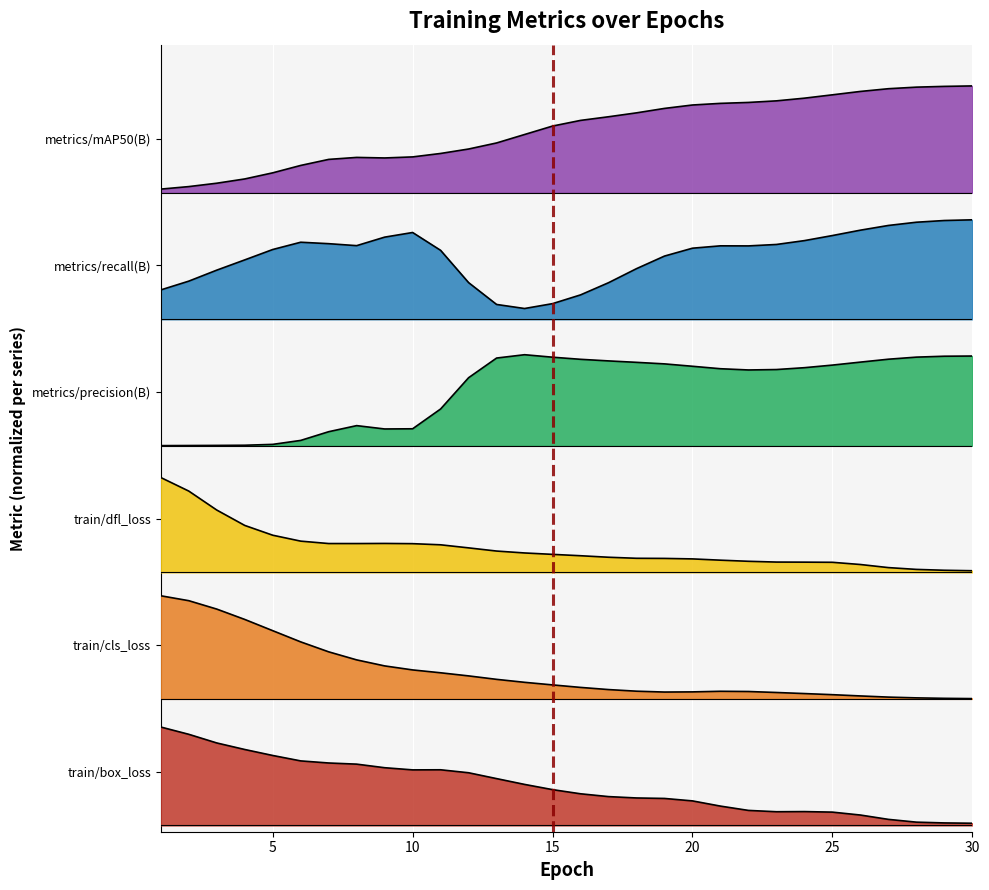

True or false: train/cls_loss has a value of 0.7 at 11.

False